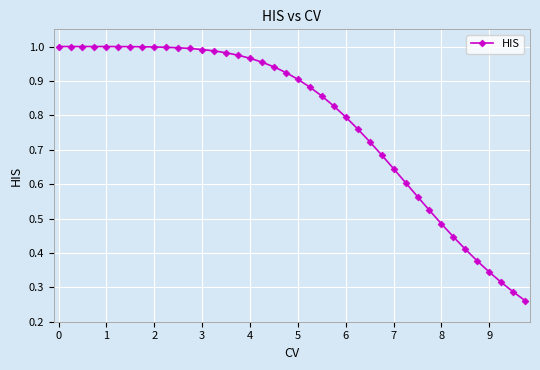

Is it true that the value at 1 is 1.3?

False